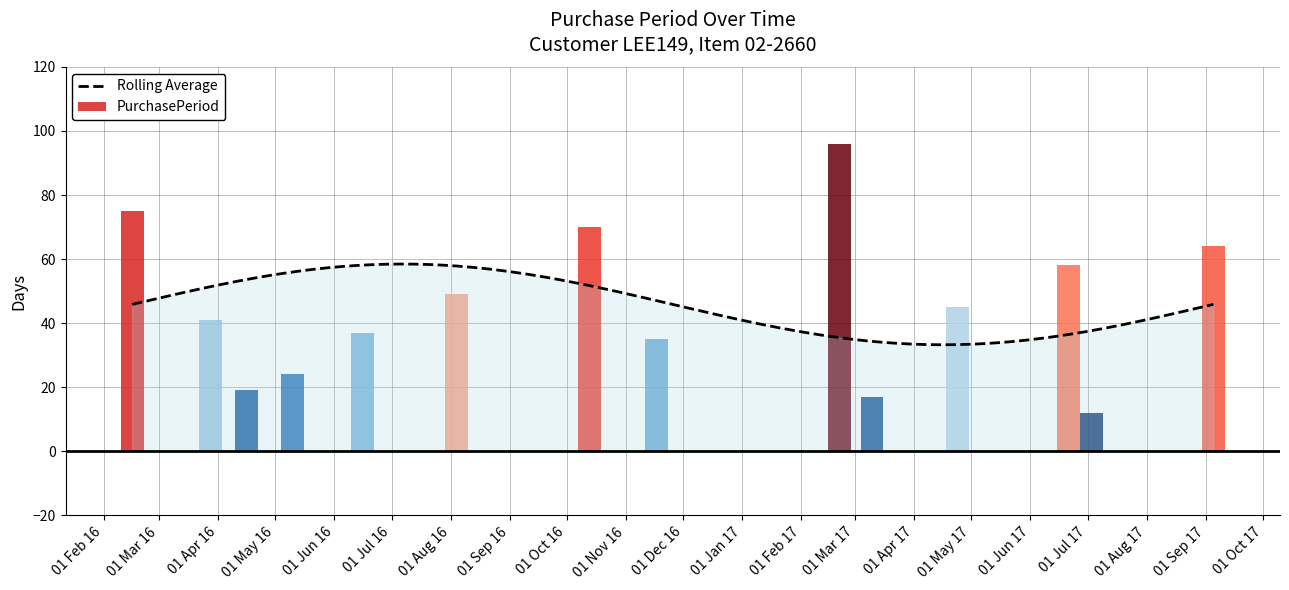

What is the value of the 14th bar from the left?

64